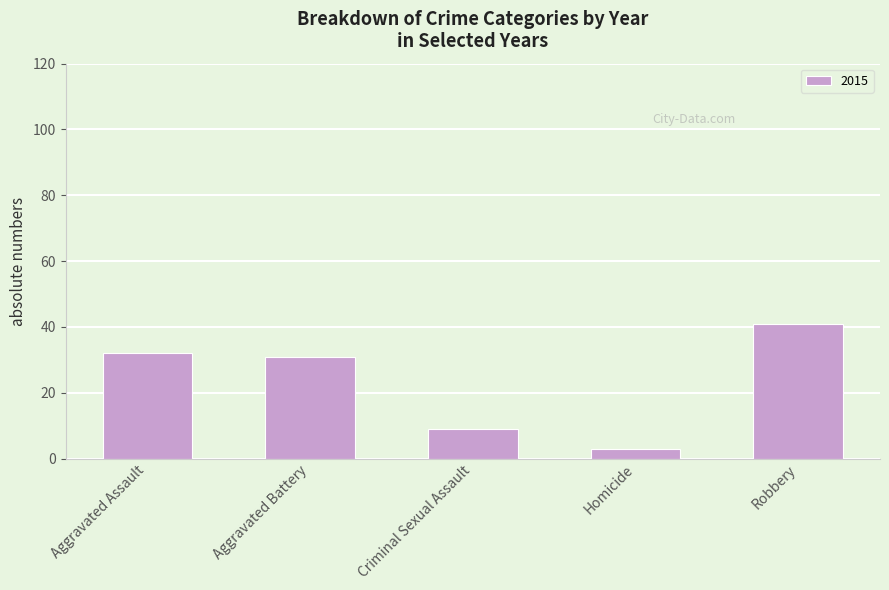

Reading left to right, what are all the values shown in this chart?

32	31	9	3	41